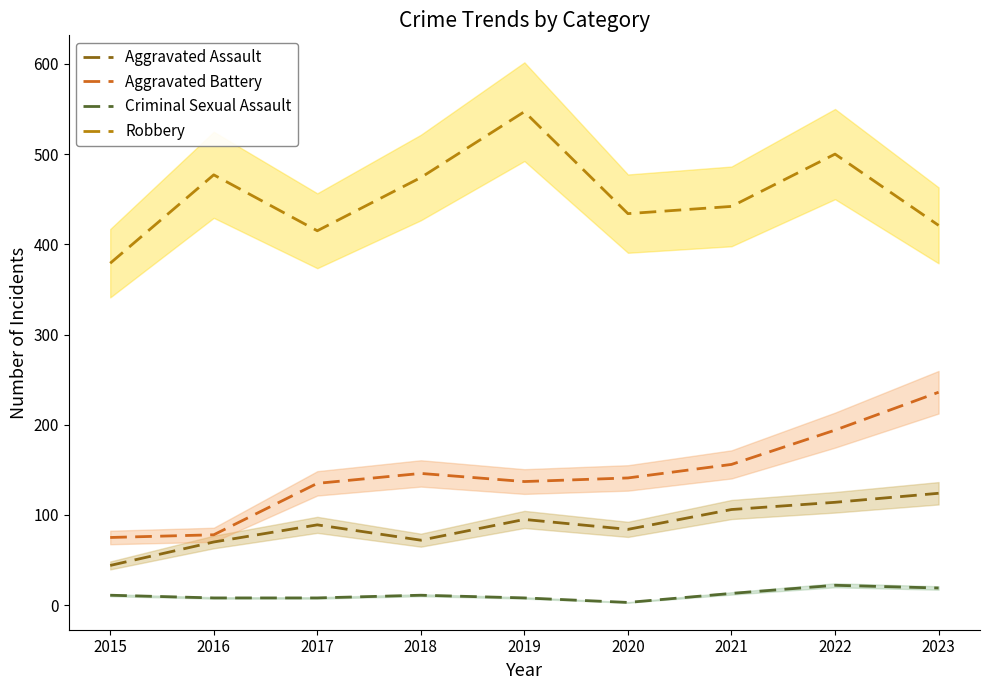

Is it true that Robbery equals 700 at 2017?

False